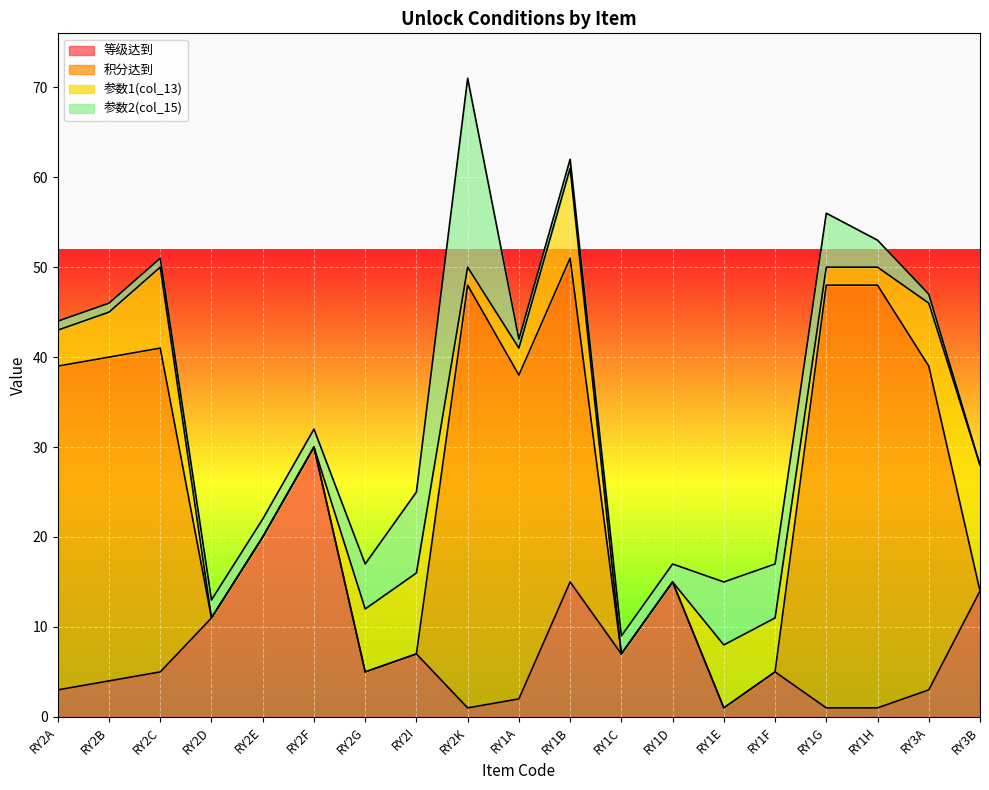

True or false: 等级达到 and 参数2(col_15) intersect in this chart.

True